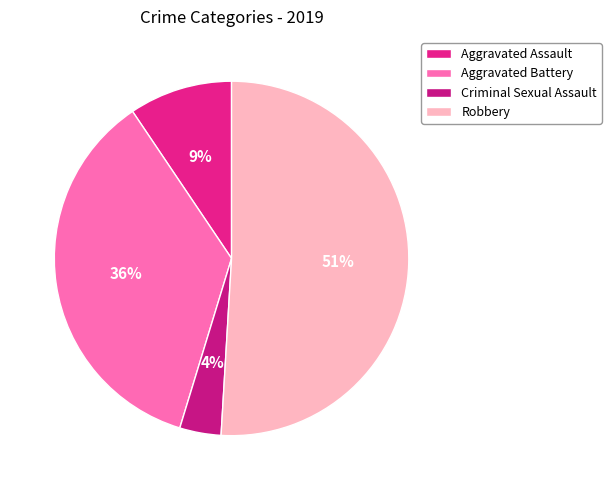

Which slice is the smallest?

Criminal Sexual Assault